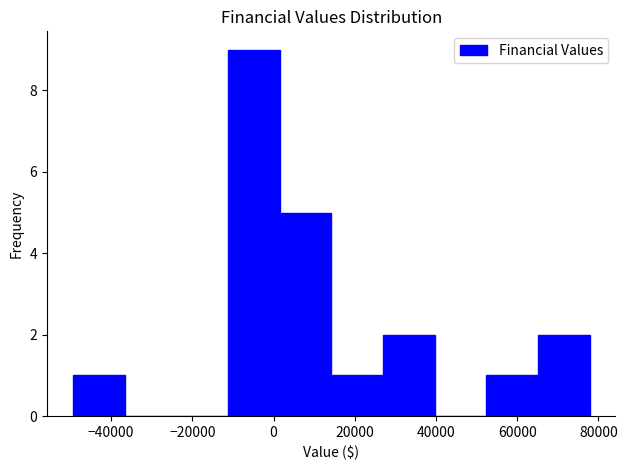

Reading left to right, transcribe this chart: for each bar, give the range it covers on the x-axis and its height. Neither the bar edges nor the heights are printed on the chart, so give them approximately, as read against the axes.

-50000 to -36000: 1
-36000 to -24000: 0
-24000 to -12000: 0
-12000 to 2000: 9
2000 to 14000: 5
14000 to 26000: 1
26000 to 40000: 2
40000 to 52000: 0
52000 to 66000: 1
66000 to 78000: 2